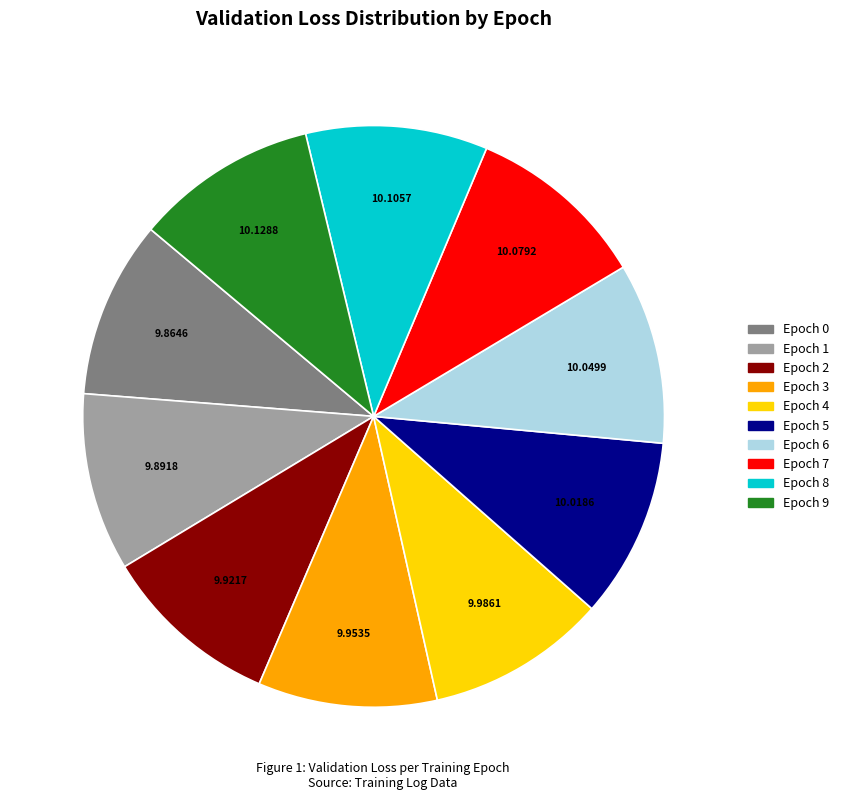

Approximately how many times larger is the value at Epoch 5 compared to Epoch 0?

1.0